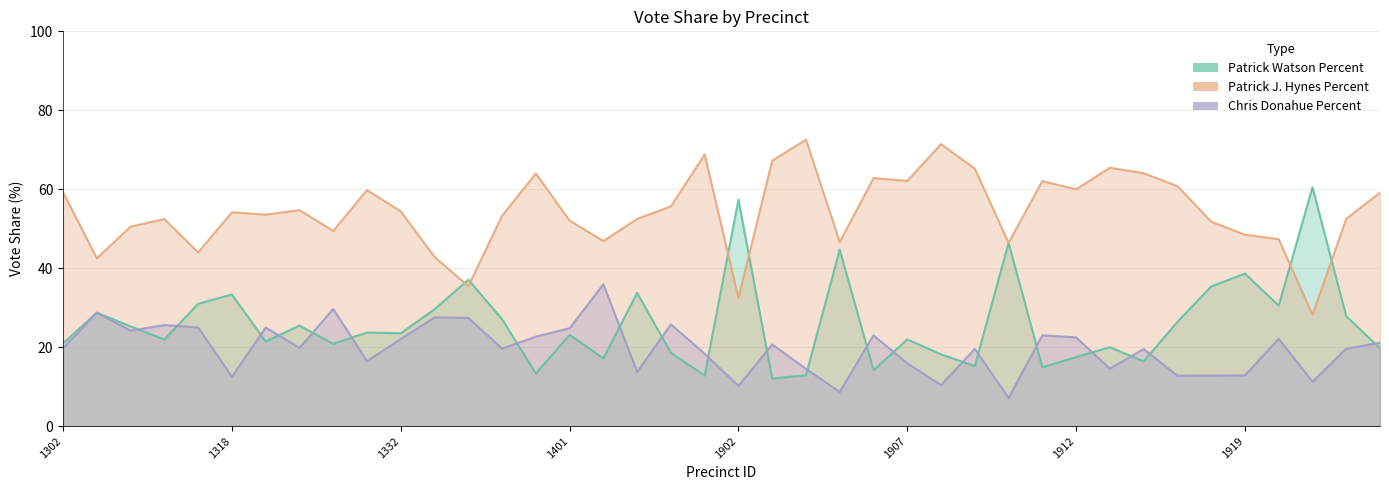

What is the value of the Chris Donahue Percent point at the 9th from the left?

29.7